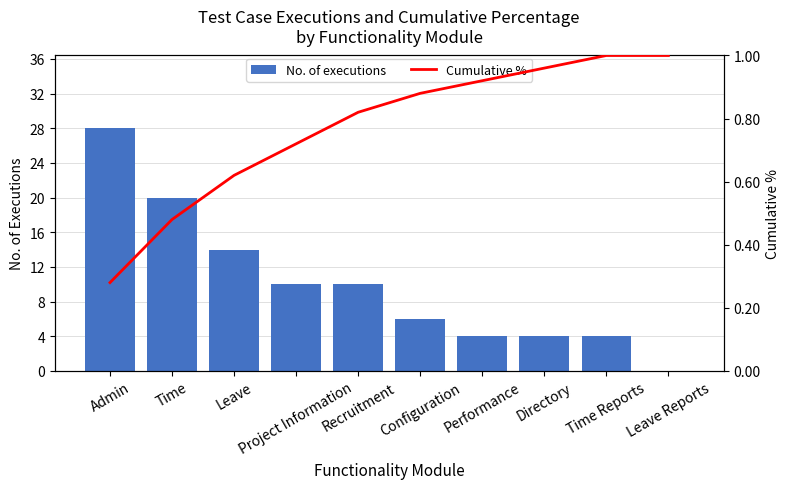

What are all the series names shown in the legend?

No. of executions, Cumulative %